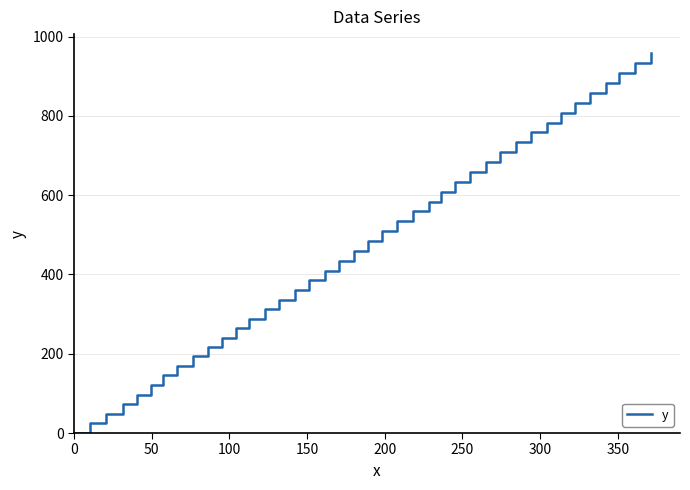

Reading right to left, what are all the values shown in this chart?

958.6	933.6	908.6	883.0	858.0	832.7	807.7	782.8	758.3	733.6	709.0	684.0	659.2	634.2	609.1	583.8	559.4	534.8	509.9	484.9	460.0	434.9	409.8	385.2	360.6	336.4	312.0	288.2	264.2	240.5	216.6	193.1	169.2	145.3	121.2	96.9	72.8	48.5	24.2	0.0